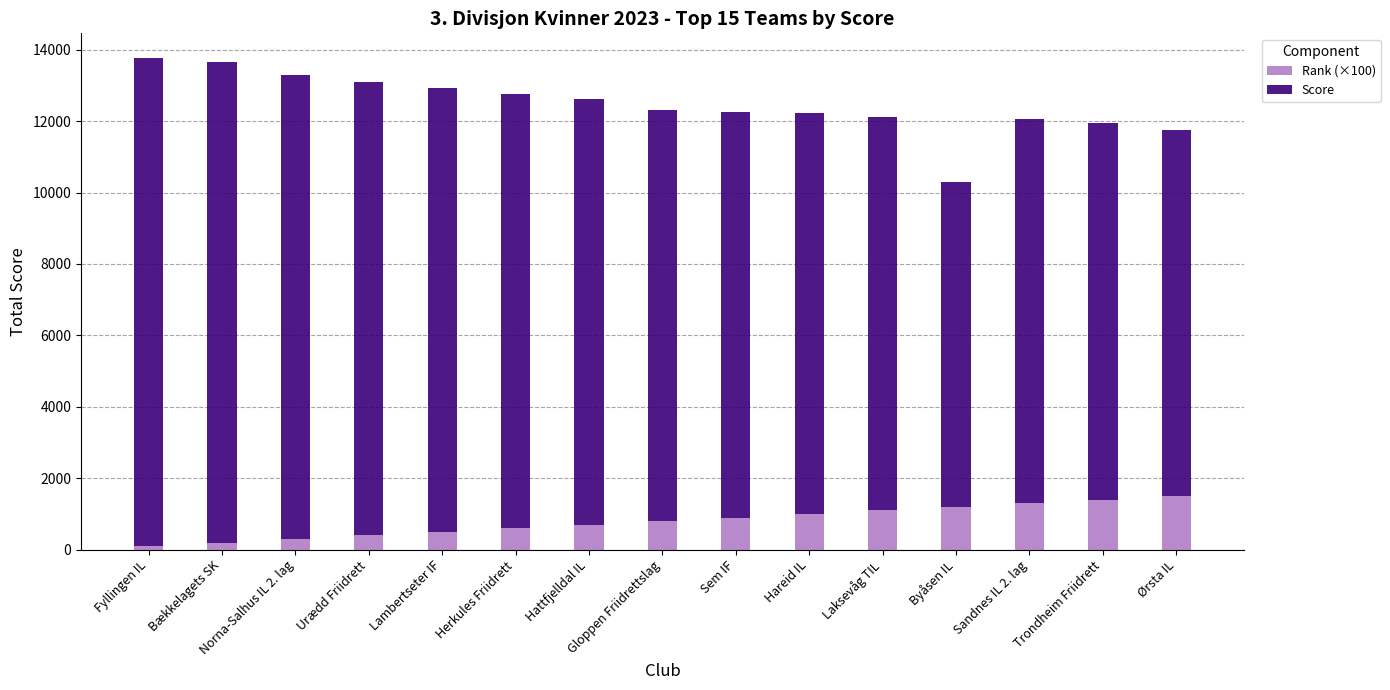

The Rank (×100) series shows 500 at Lambertseter IF. True or false?

True